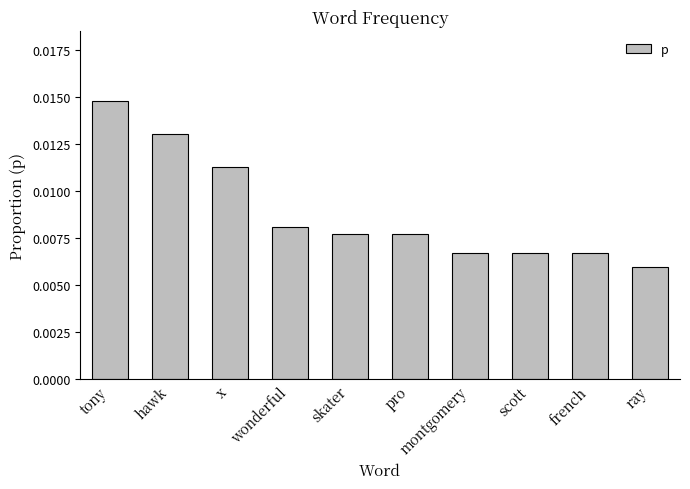

Which has a higher value, x or tony?

tony